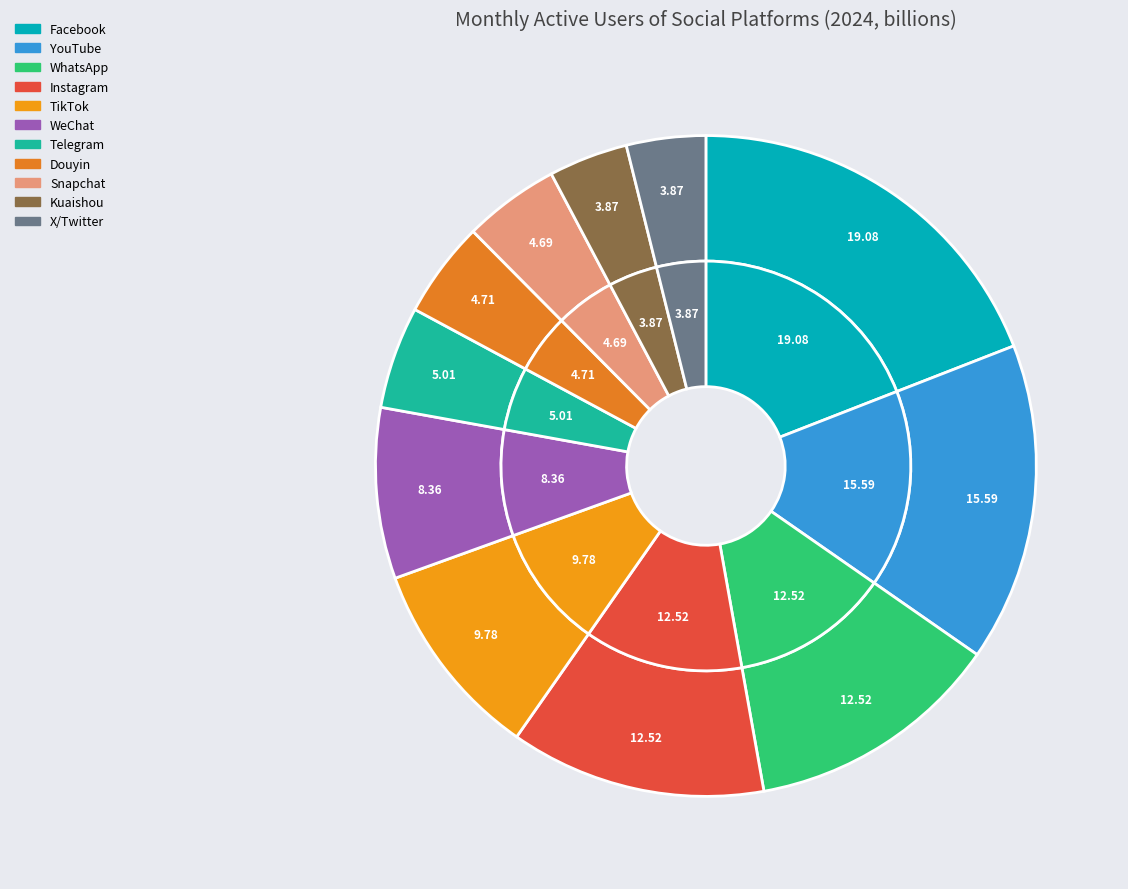

Is there any slice that represents more than half of the pie?

No